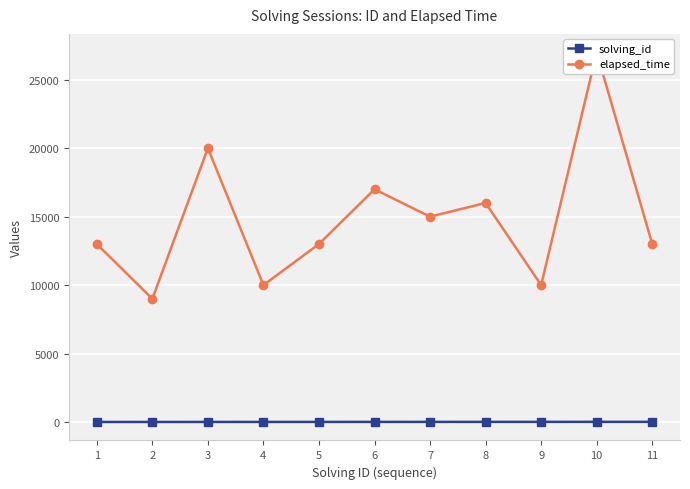

List the series in order of their overall mean, highest first.

elapsed_time, solving_id